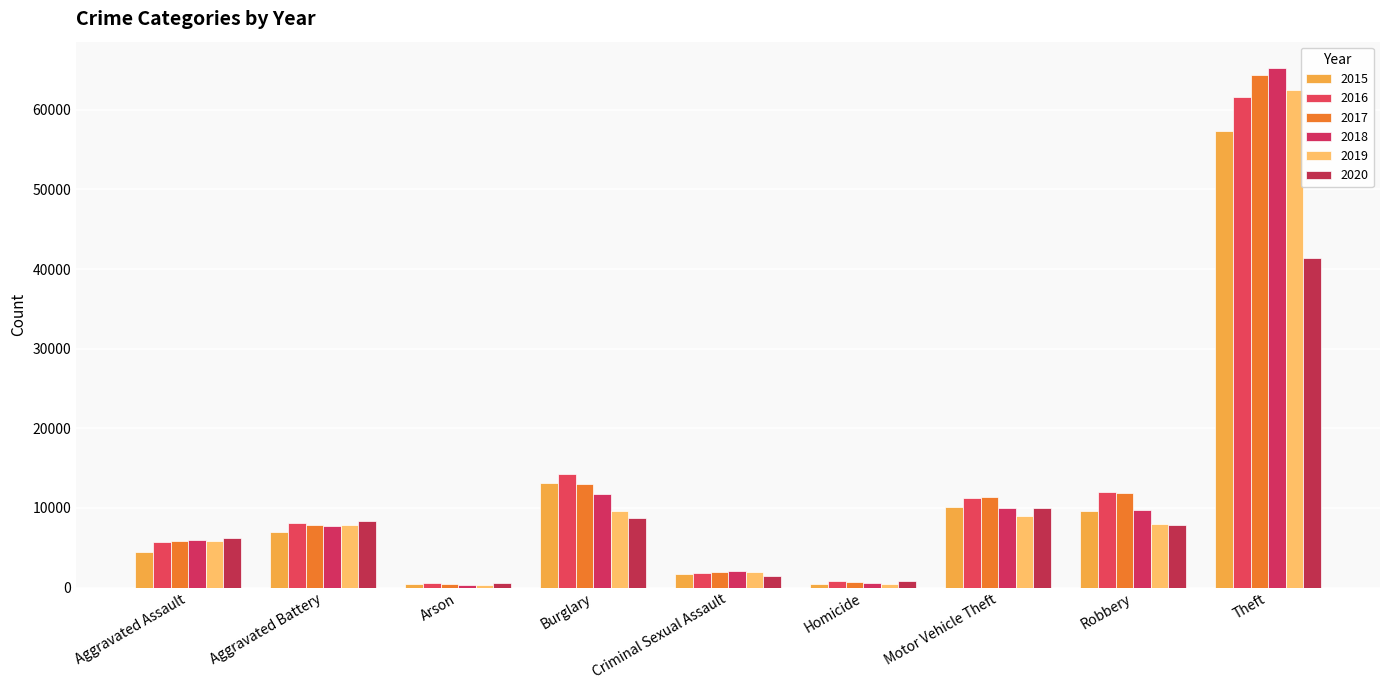

What is the sum of all 2018 values?

113426